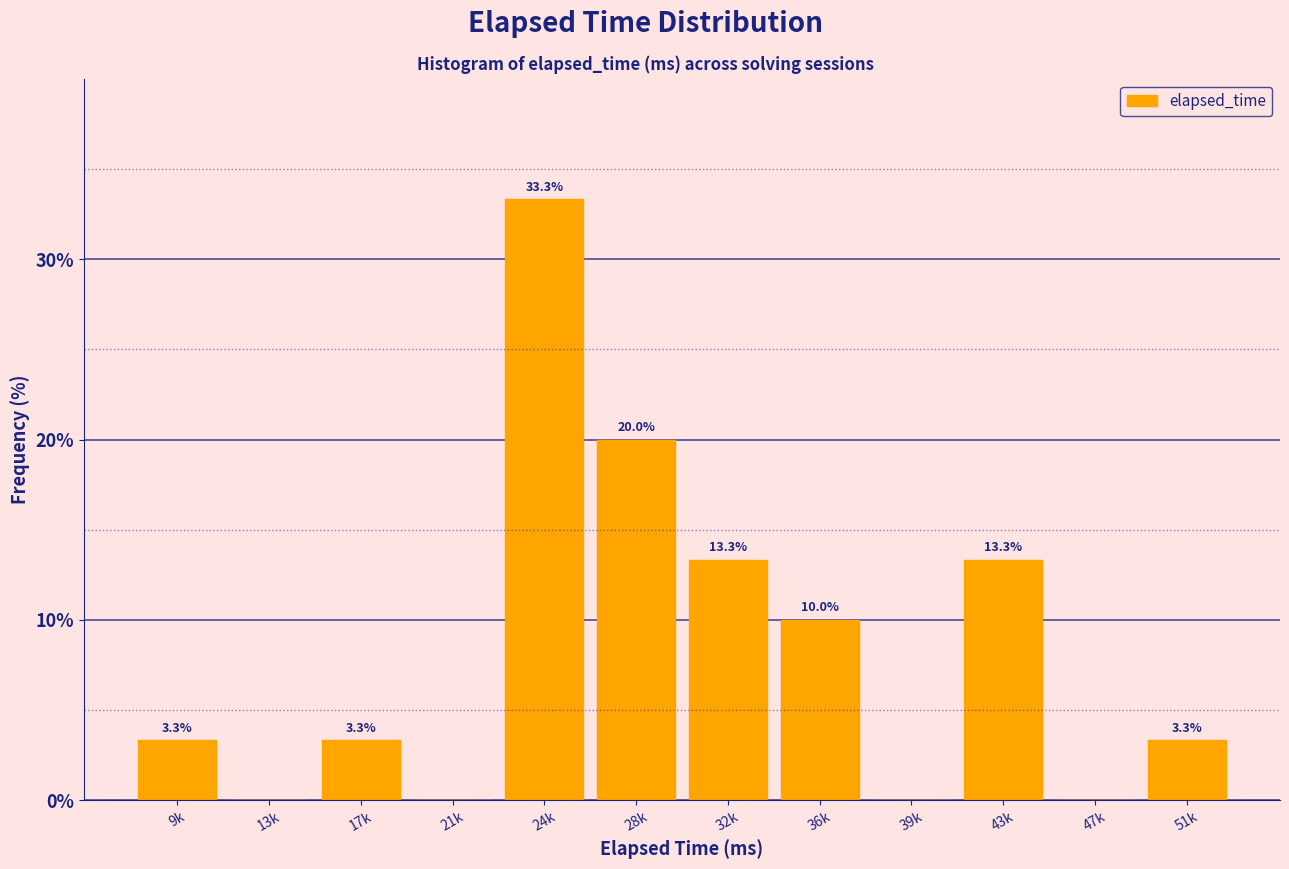

Reading left to right, list all the values displayed in this chart.

9k=3.3	13k=0.0	17k=3.3	21k=0.0	24k=33.3	28k=20.0	32k=13.3	36k=10.0	39k=0.0	43k=13.3	47k=0.0	51k=3.3